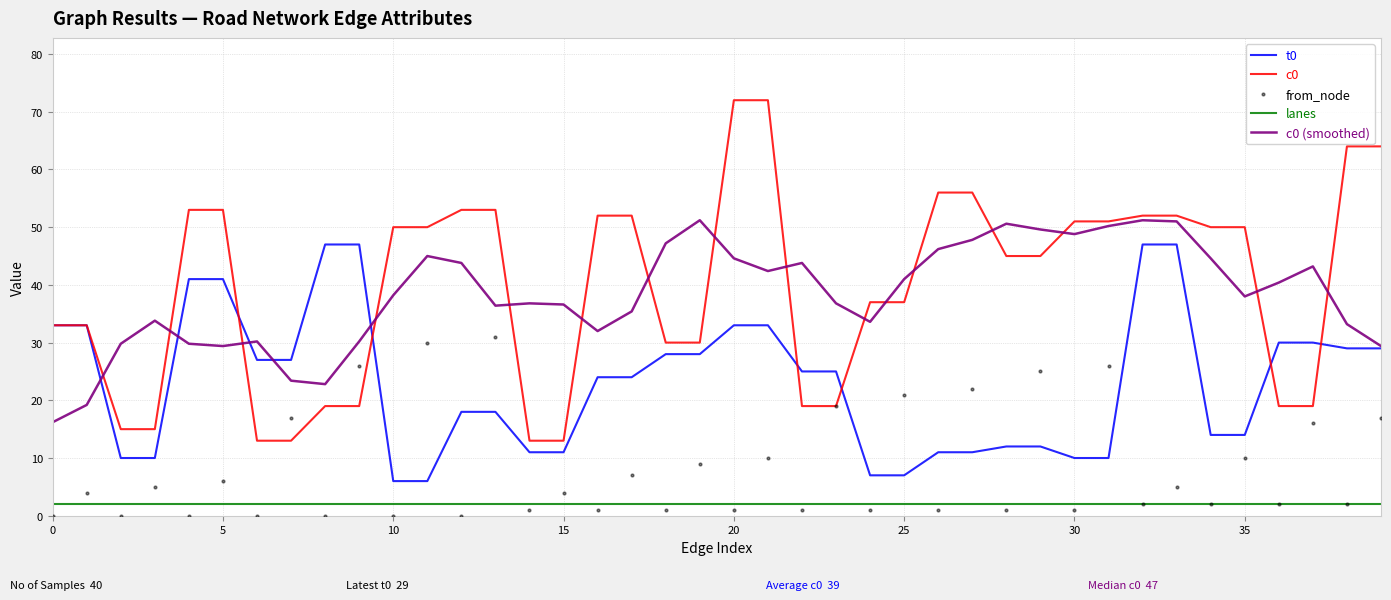

At how many categories does at least one series exceed 67?

2